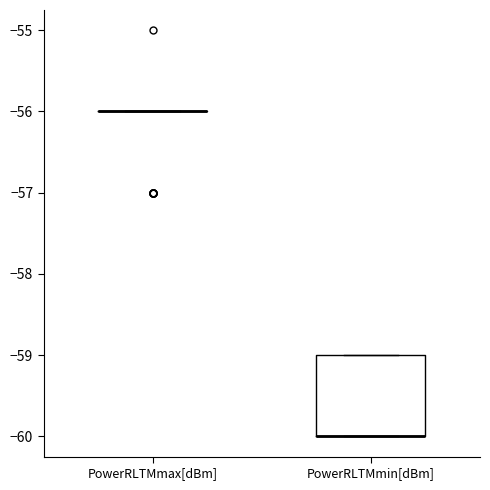

Which box is the tallest, from its lower edge to its upper edge?

PowerRLTMmin[dBm]